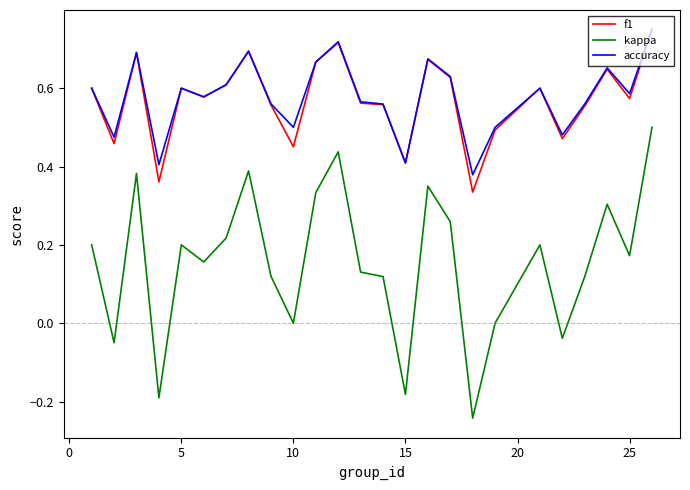

True or false: kappa and accuracy intersect in this chart.

False